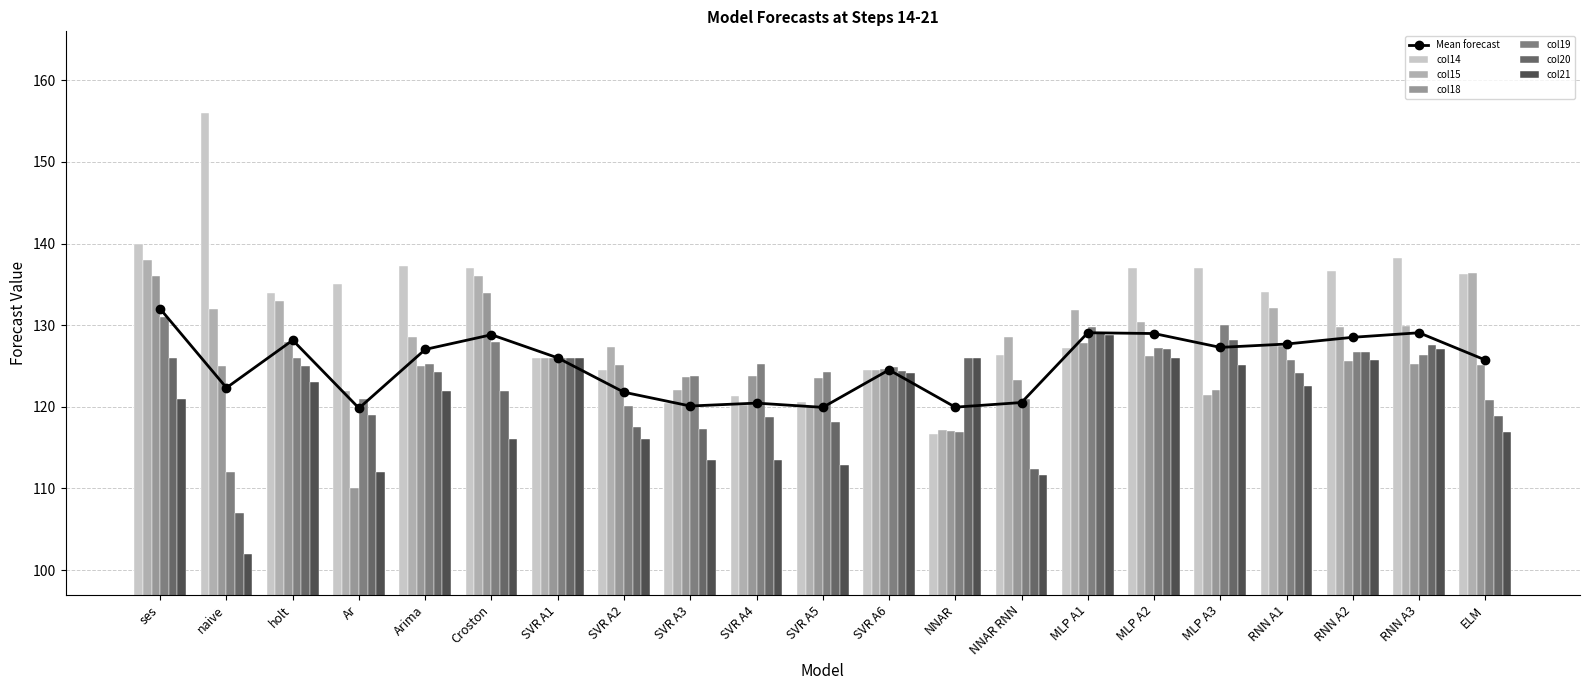

What is the spread (max minus min) of values at RNN A1?

11.4